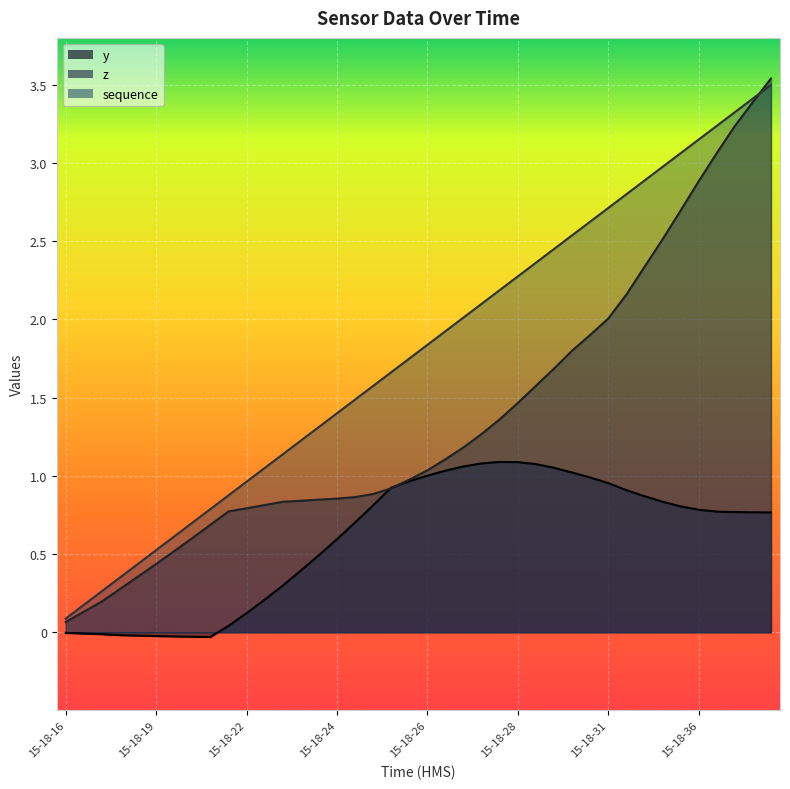

What is the difference between the second highest and second lowest values in the sequence series?

3.2